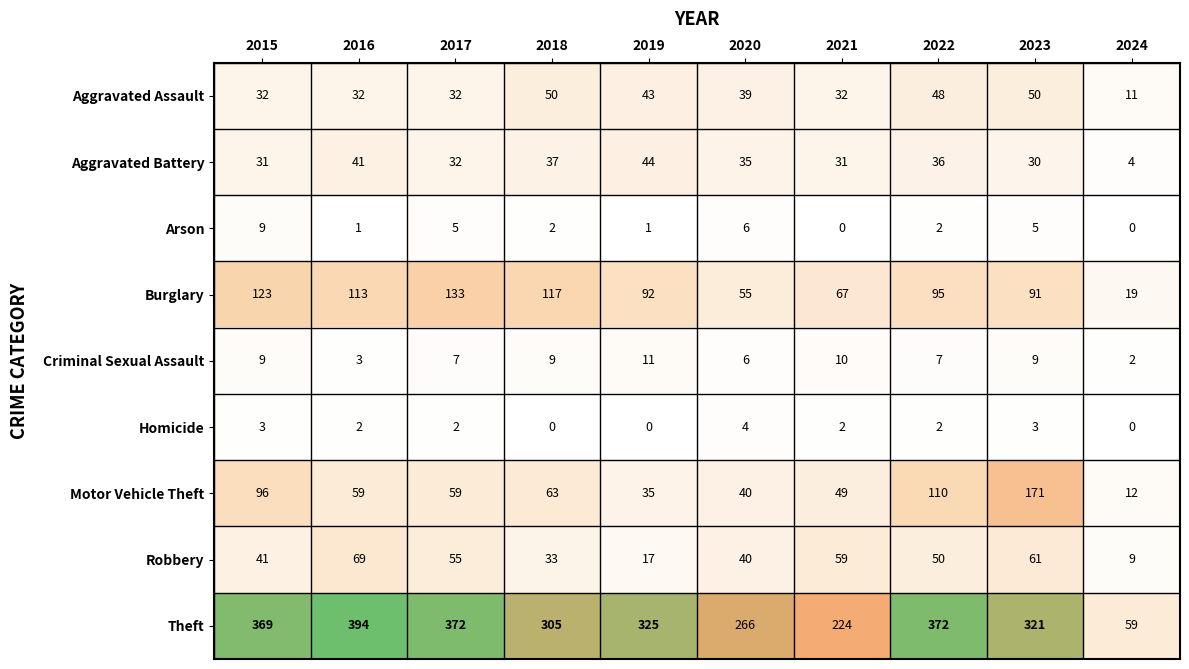

Which series has the largest total across all categories?

Theft